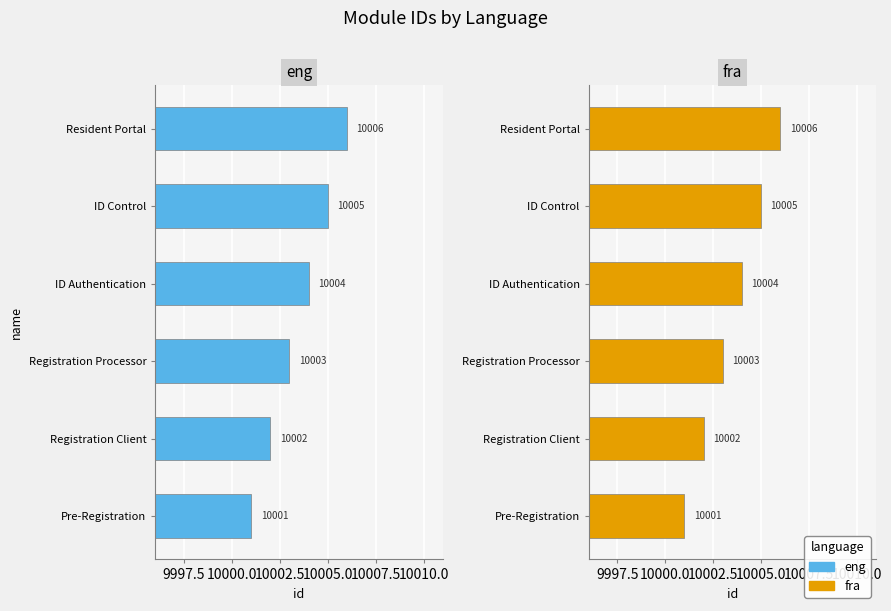

Which series has the largest total across all categories?

eng